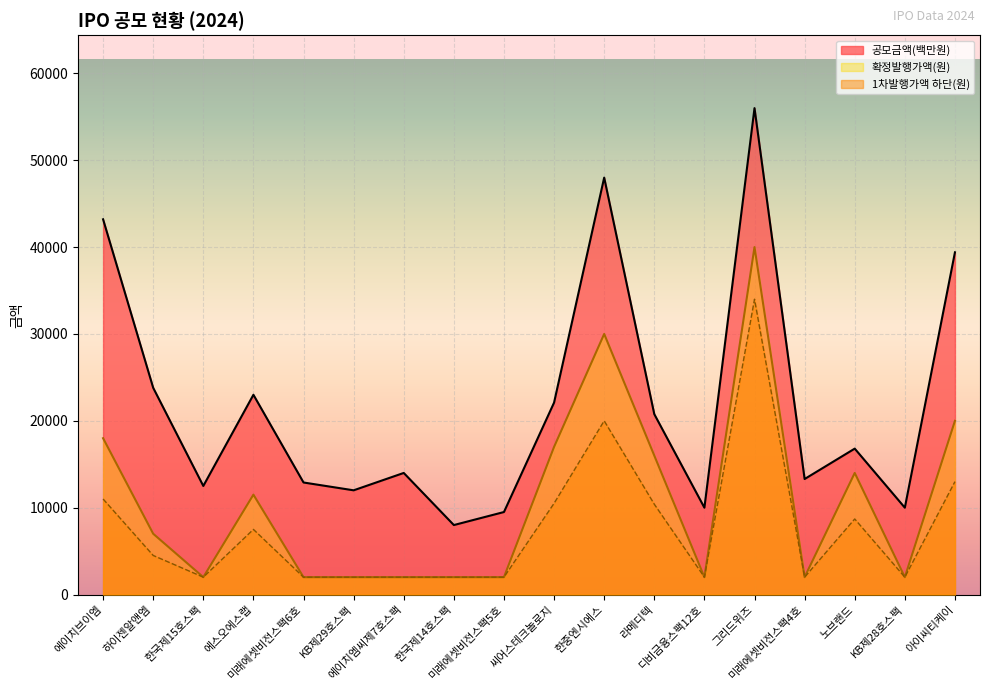

What is the sum of all 1차발행가액(하단) values?

137600